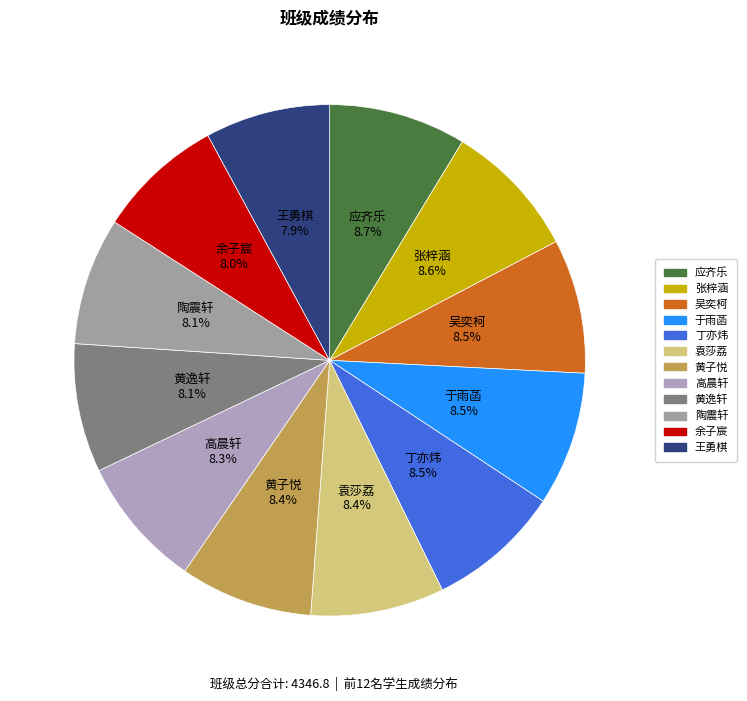

Does any single category account for the majority?

No